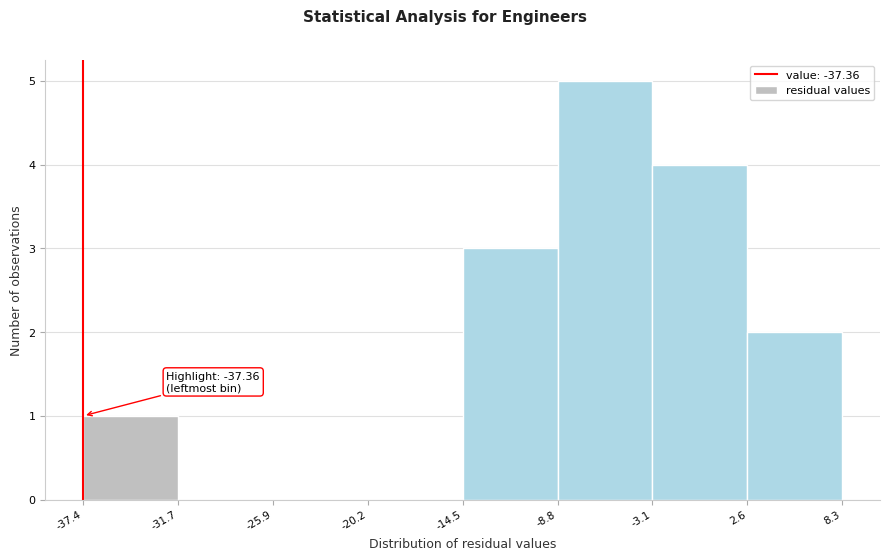

Which range on the x-axis has the tallest bar?

-8.8 to -3.1